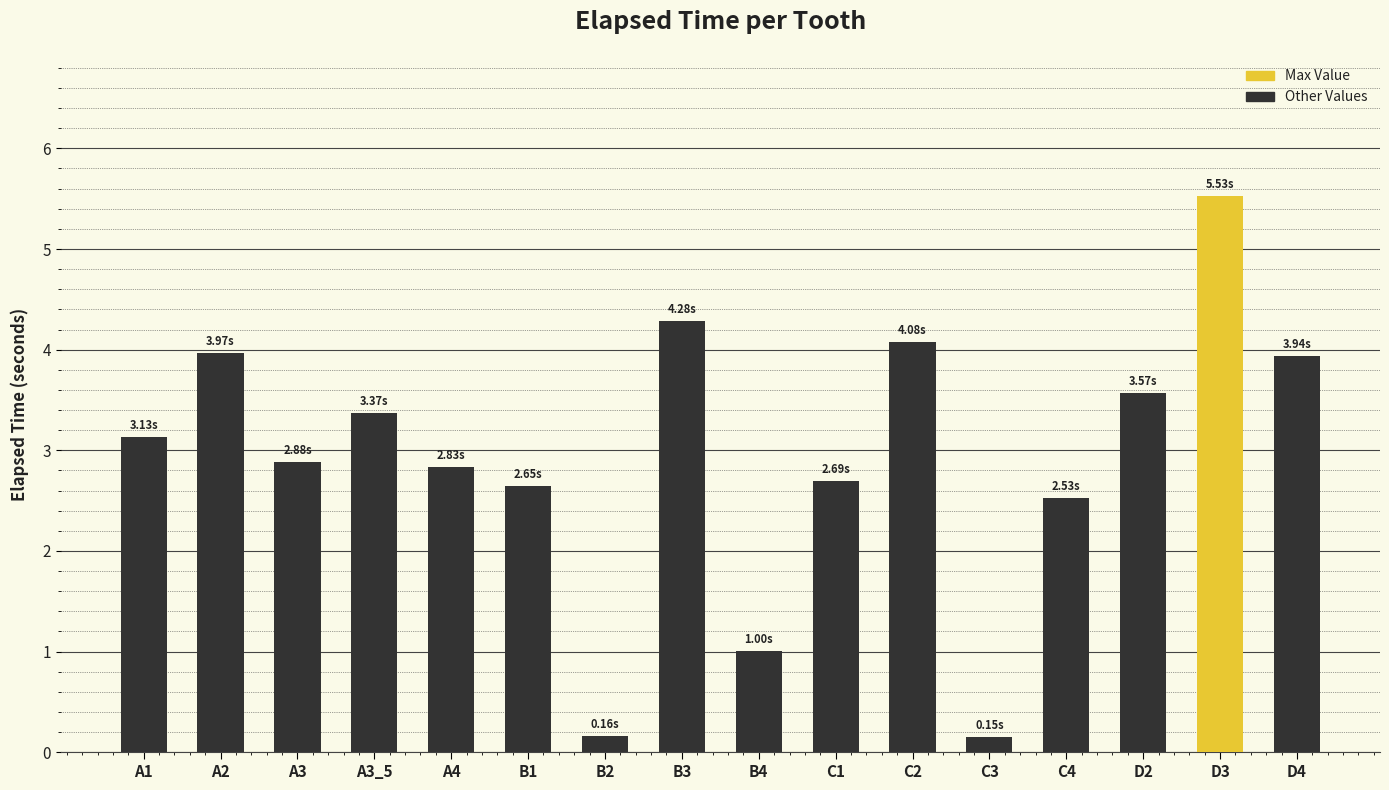

Which has a higher value, D2 or B3?

B3